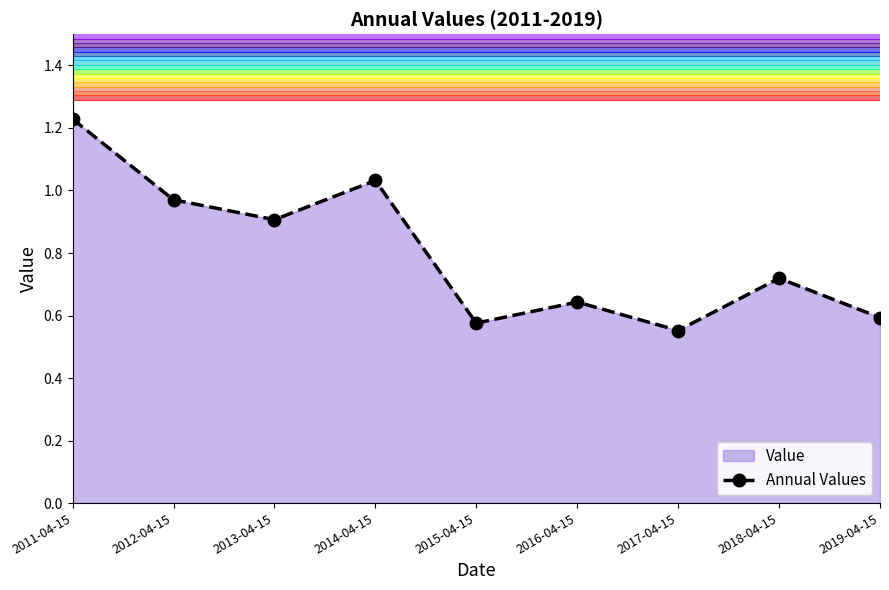

Reading left to right, extract all data points from this chart.

2011-04-15=1.2	2012-04-15=1.0	2013-04-15=0.9	2014-04-15=1.0	2015-04-15=0.6	2016-04-15=0.6	2017-04-15=0.6	2018-04-15=0.7	2019-04-15=0.6